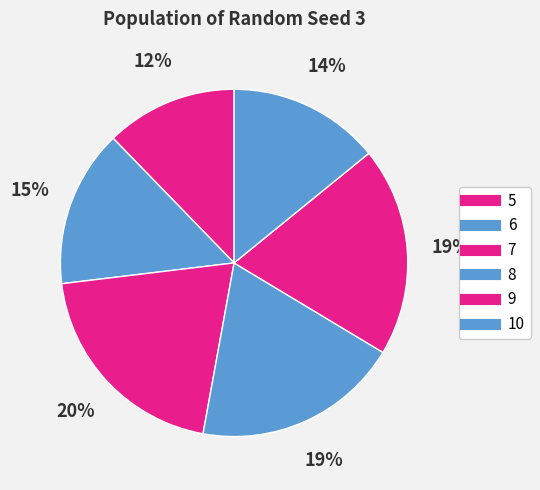

How many slices are in this pie chart?

6